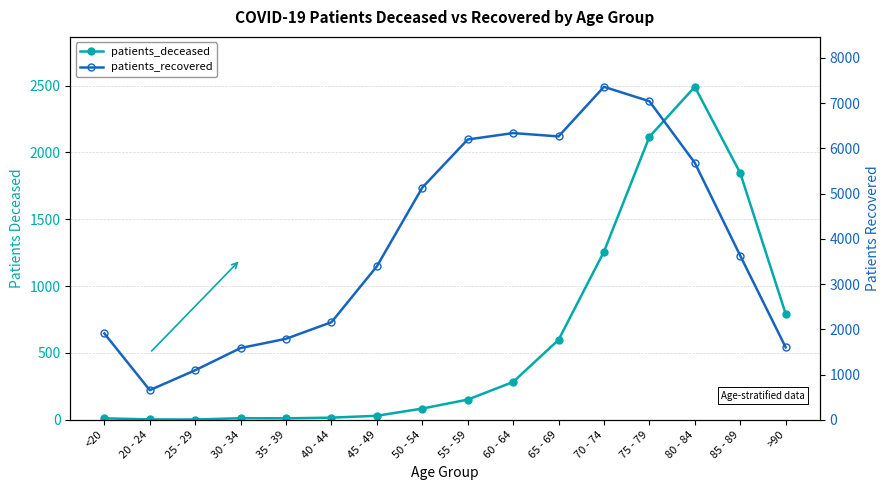

What is the difference between the maximum and minimum values in the patients_recovered series?

6704